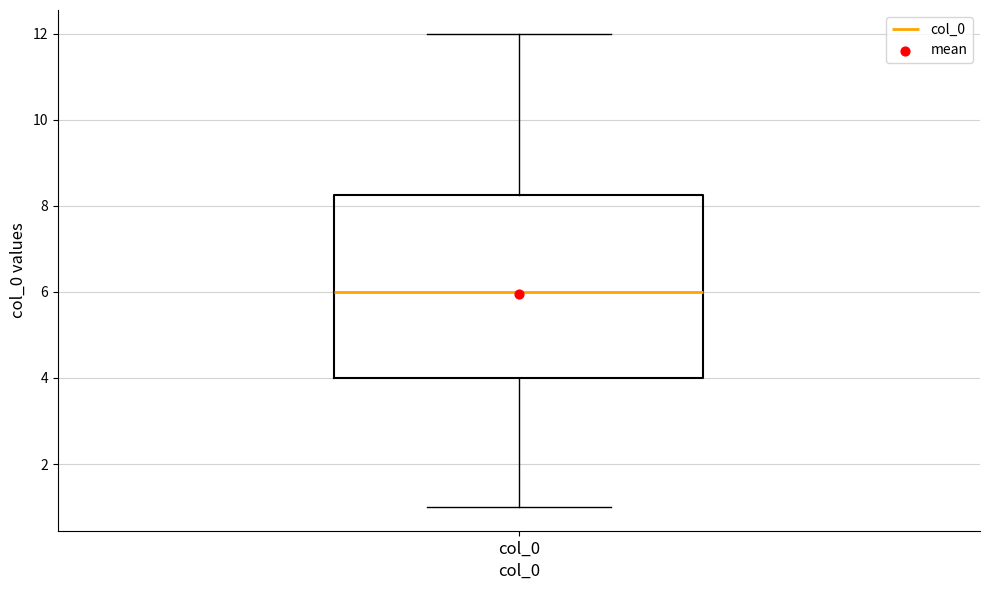

Read this box plot against the y-axis: the position of the median line, the range covered by the box, and the ends of both whiskers. The values are not printed on the chart, so give them approximately, as read against the axis.

median 6.0, box 4.0 to 8.2, whiskers 1.0 to 12.0